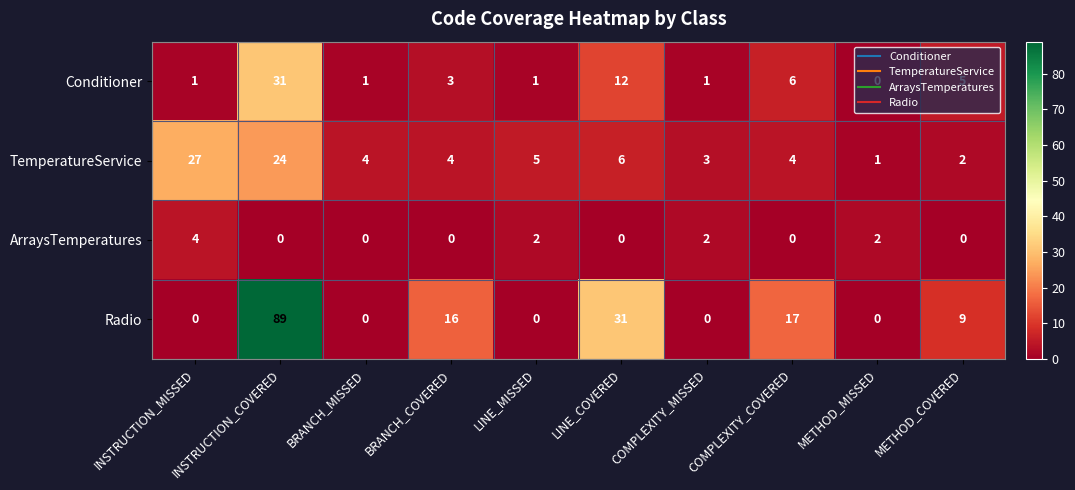

What is the difference between the maximum and minimum values in the Conditioner series?

31